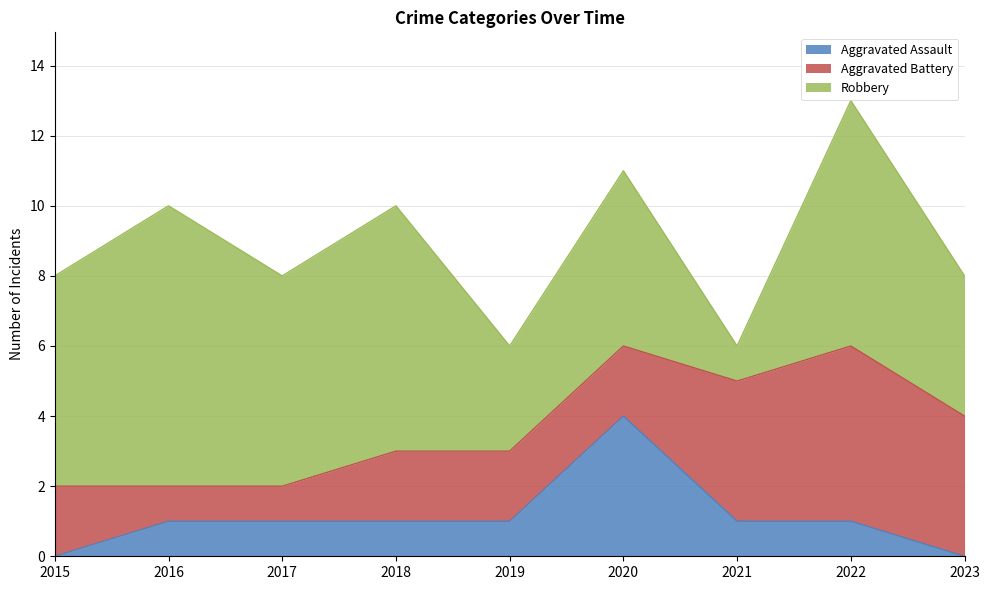

Which series has the widest spread of values?

Robbery